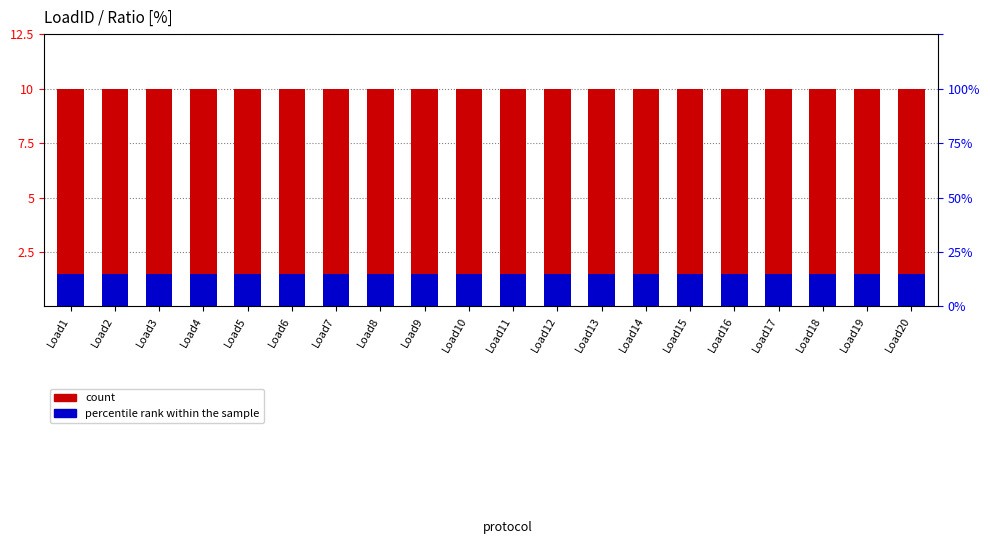

What are all the series names shown in the legend?

count, percentile rank within the sample